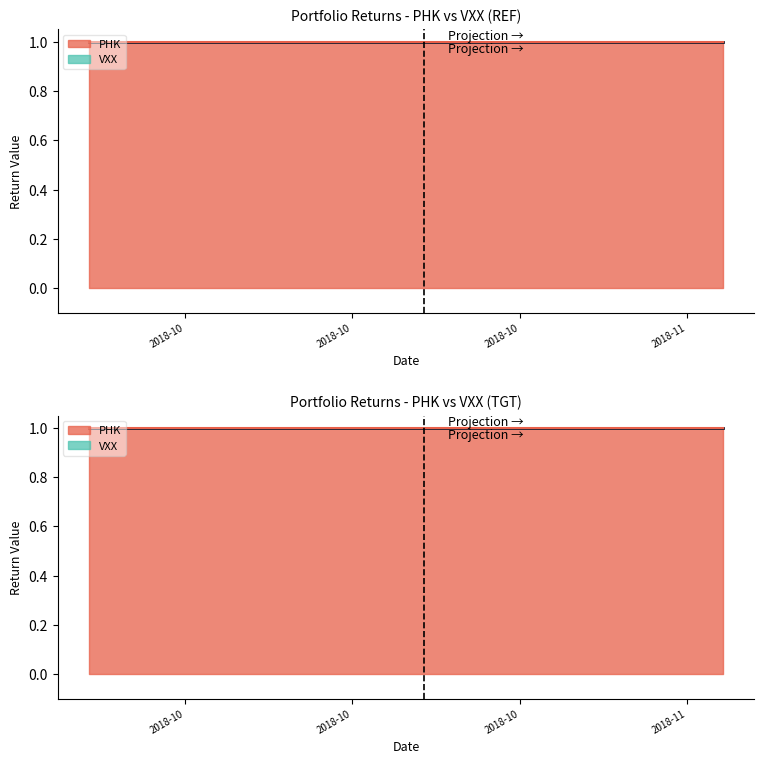

Which series has the largest range (max minus min)?

PHK